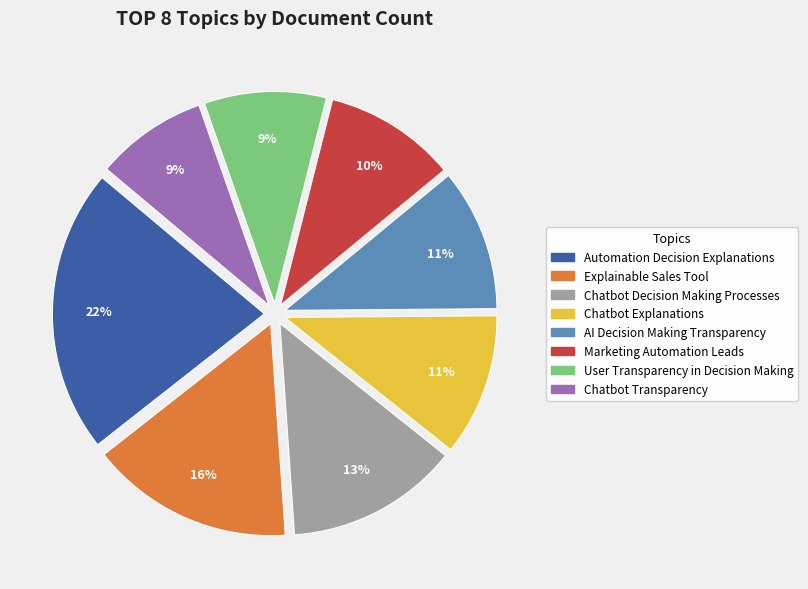

Is there a majority slice in this chart?

No